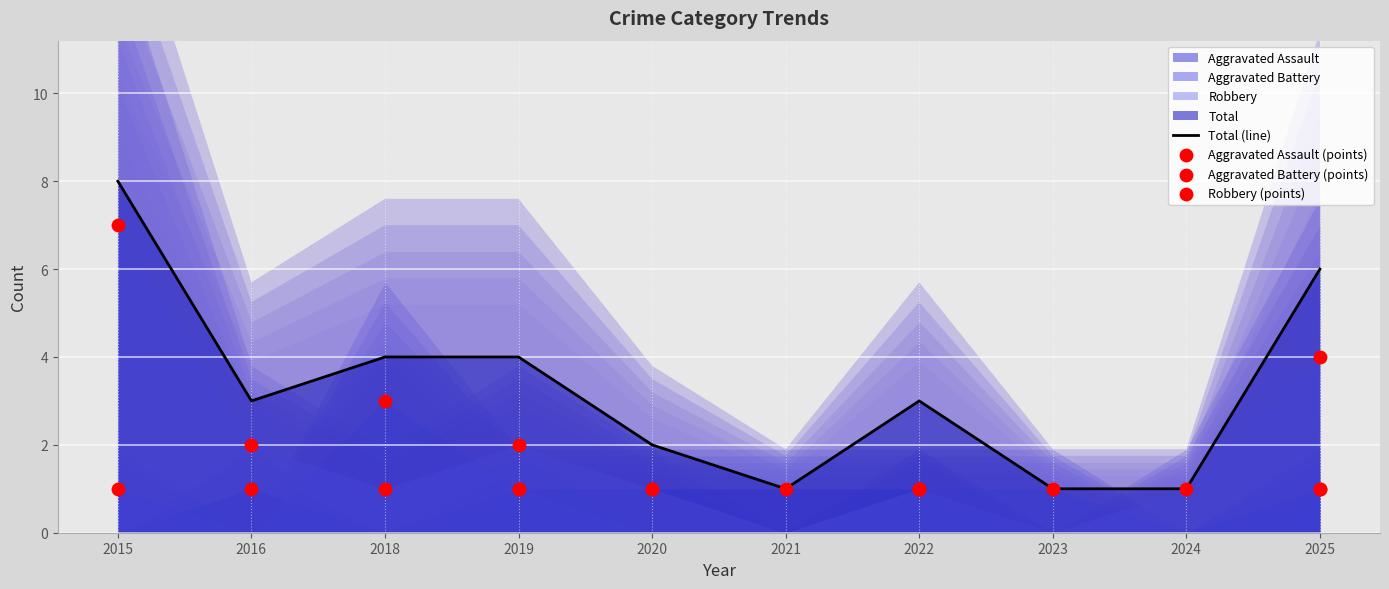

Which series has the largest Y range (max minus min)?

Robbery